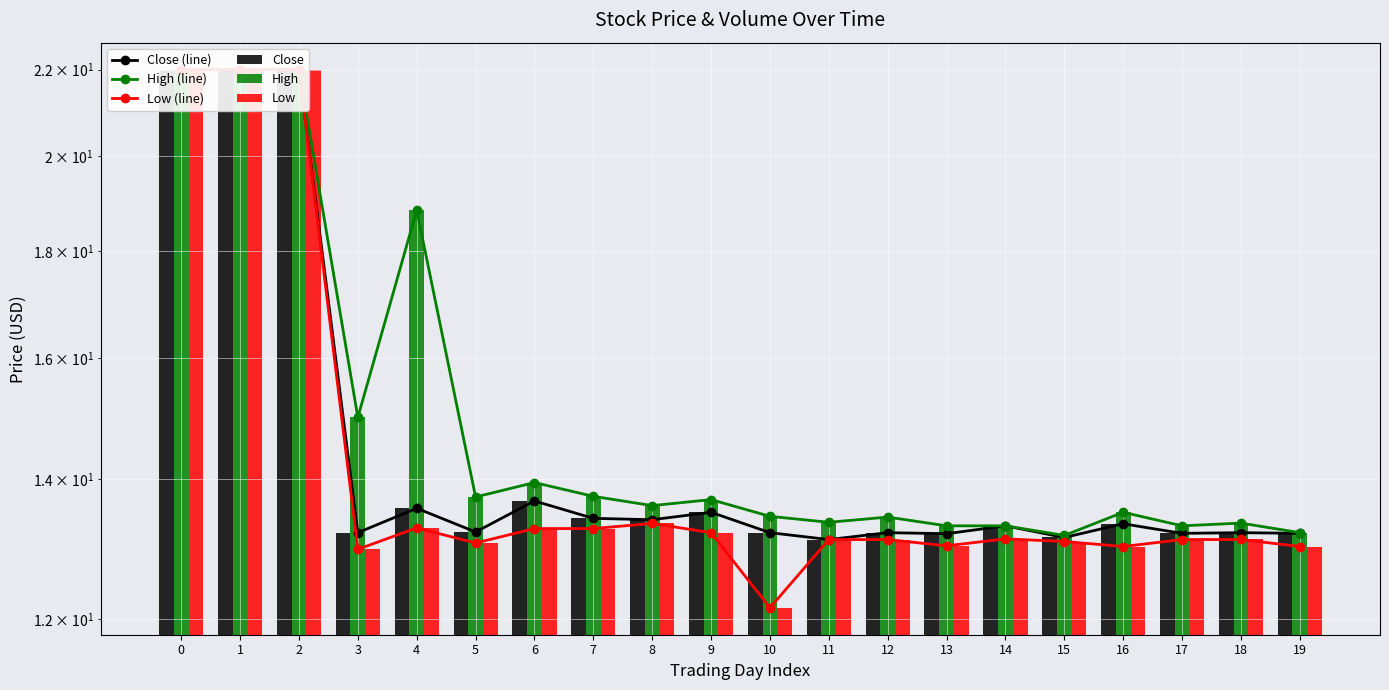

Rank the categories by Low value from lowest to highest.

10, 3, 16, 19, 13, 5, 15, 11, 12, 17, 18, 14, 9, 6, 7, 4, 8, 0, 1, 2